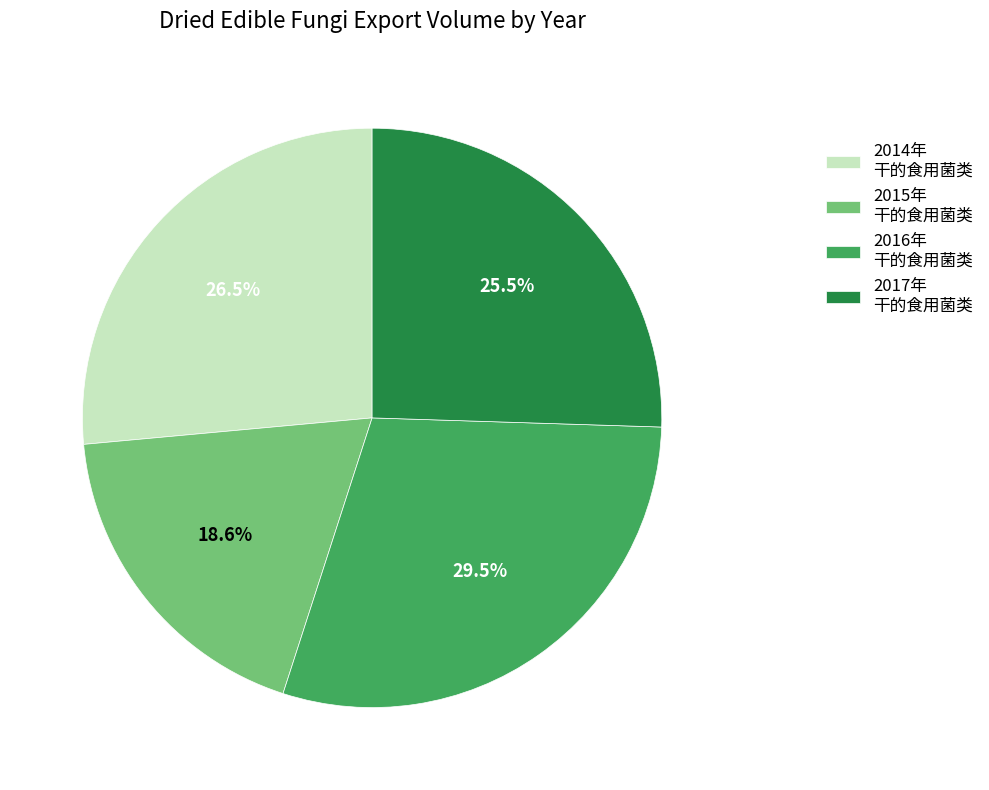

Is the sum of 2017年 干的食用菌类 and 2016年 干的食用菌类 greater than half?

Yes